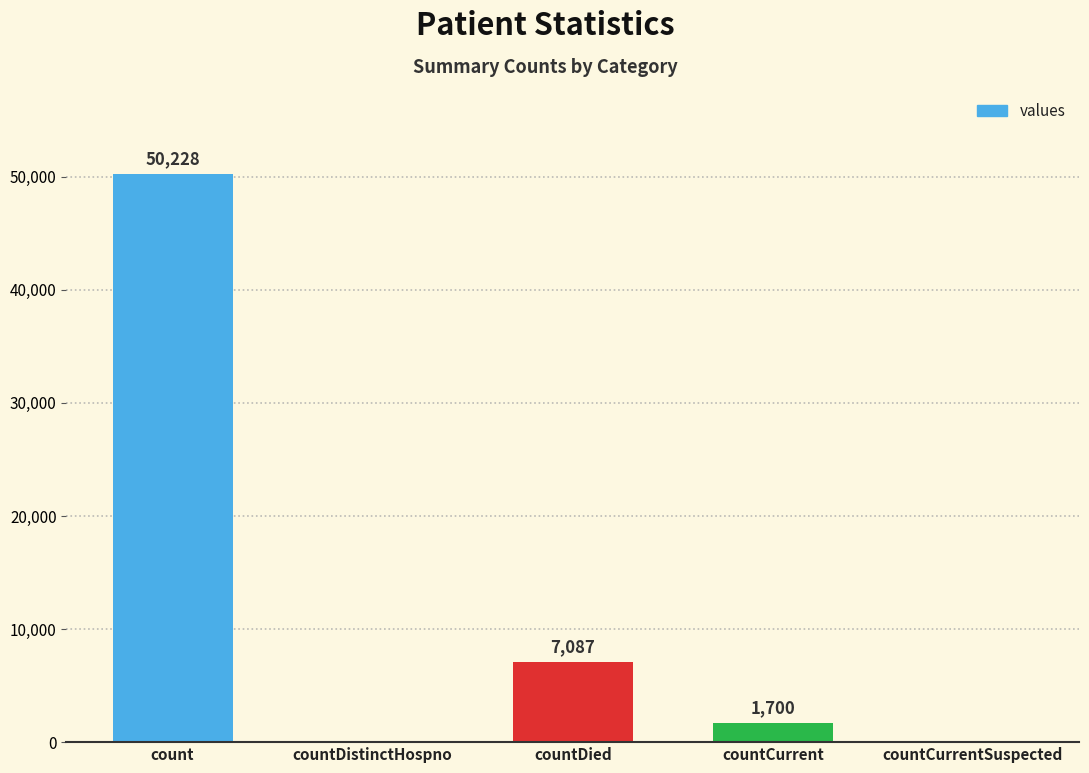

Which label corresponds to the largest value in the chart?

count